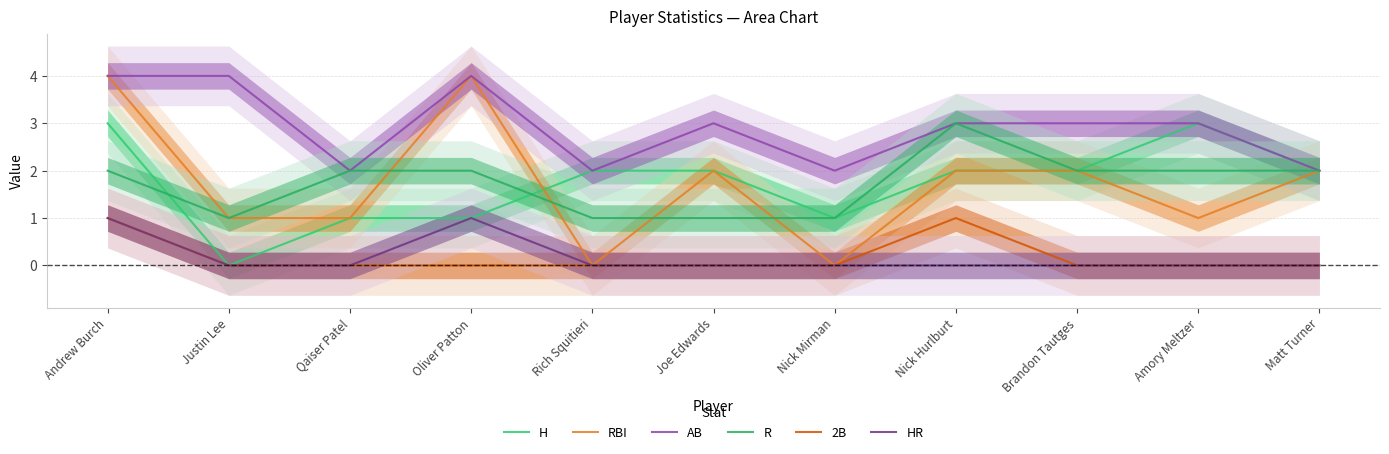

What are all the series names shown in the legend?

H, RBI, AB, R, 2B, HR